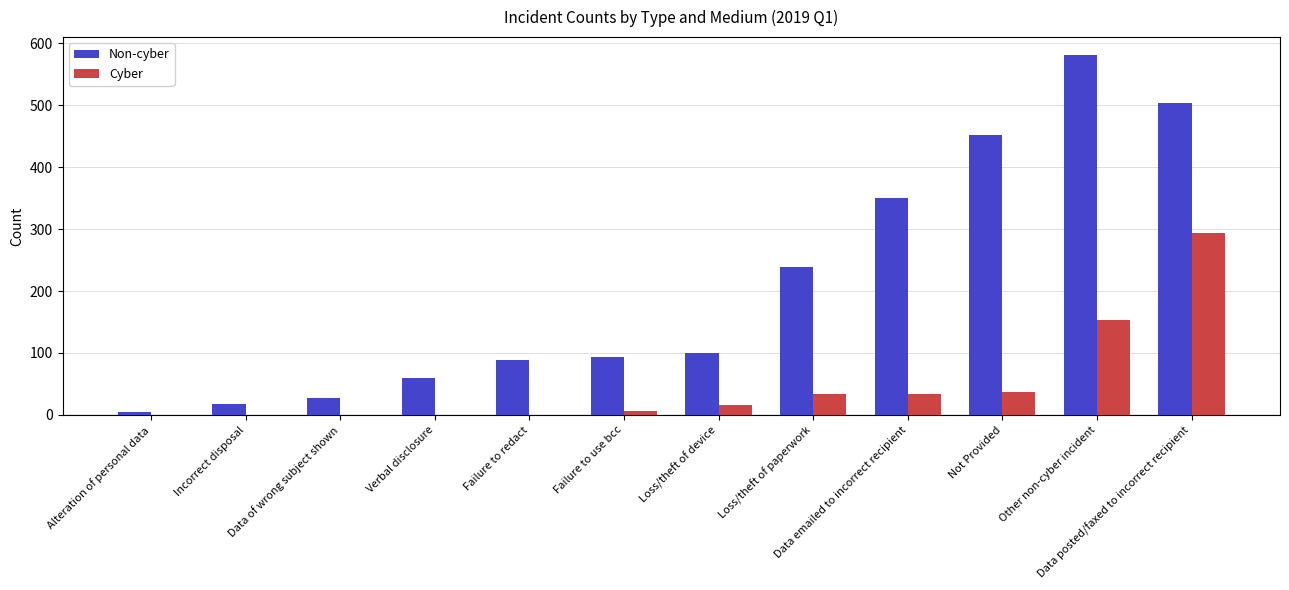

What is the maximum value for Cyber?

294